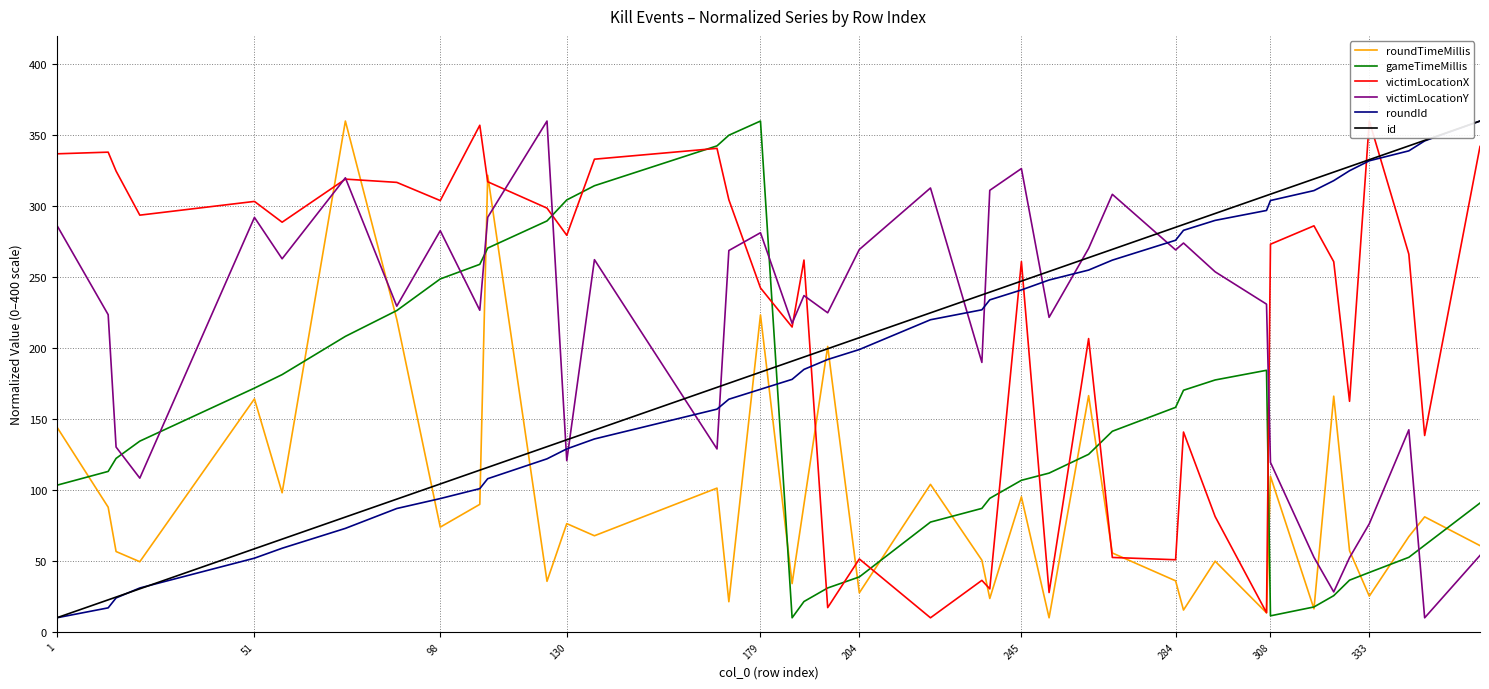

The roundTimeMillis series shows 6.8 at 204. True or false?

False